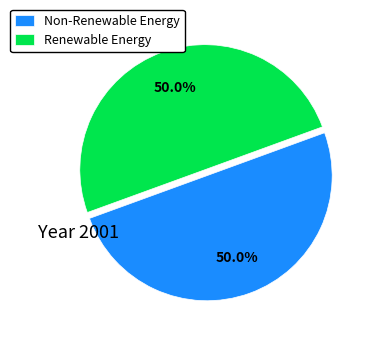

What is the total percentage of Renewable Energy and Non-Renewable Energy?

100.0%